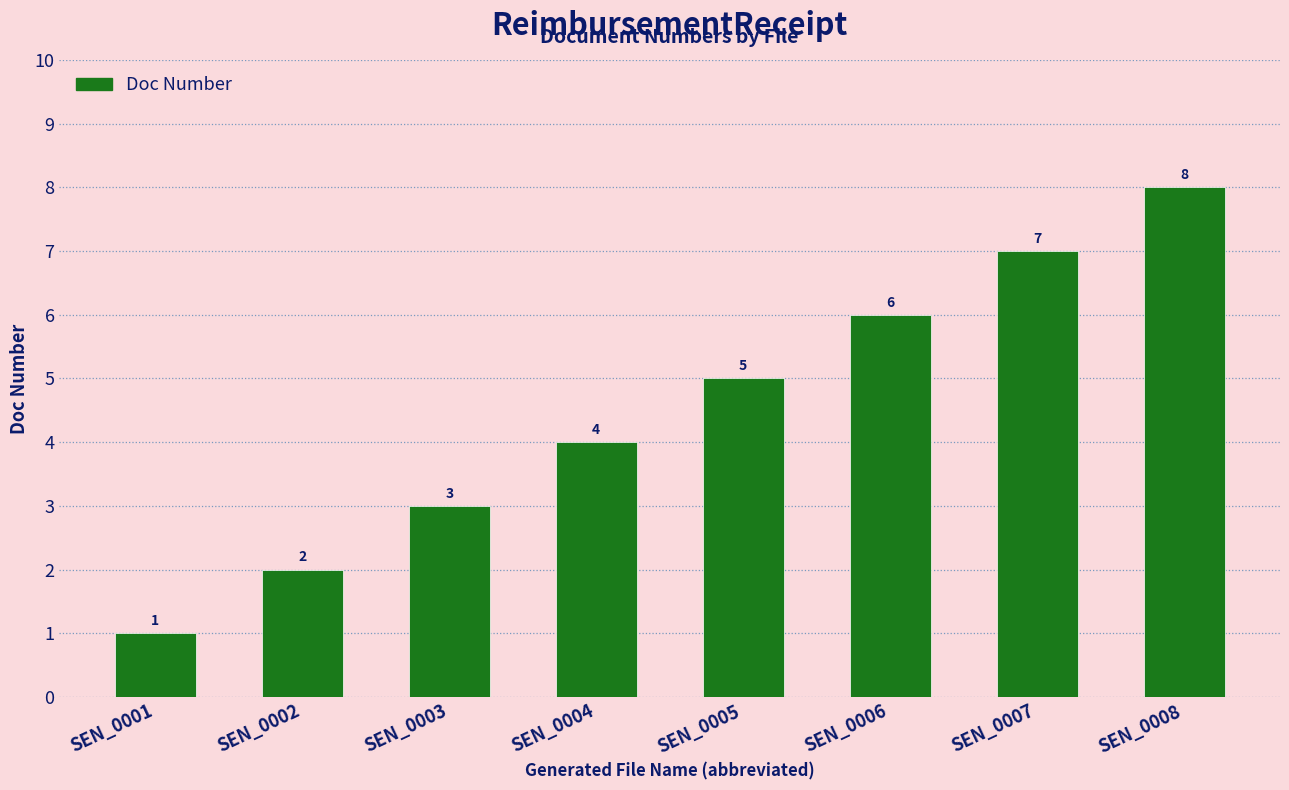

Where is the data nearest to the value 4?

SEN_0004